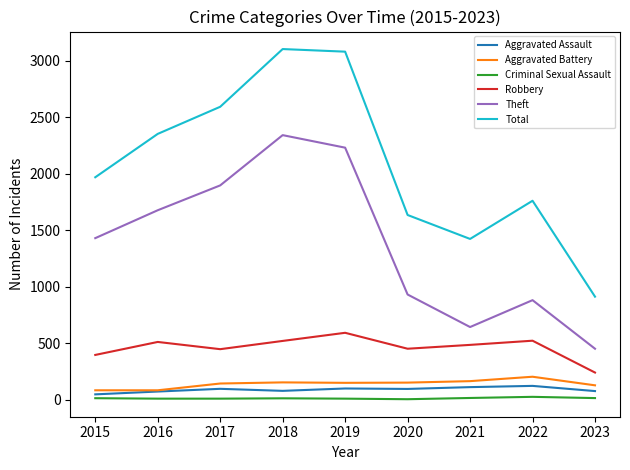

True or false: Robbery and Total intersect in this chart.

False